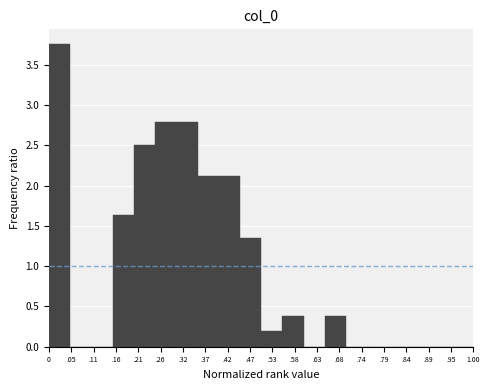

Between .26 and .68, which is larger?

.26